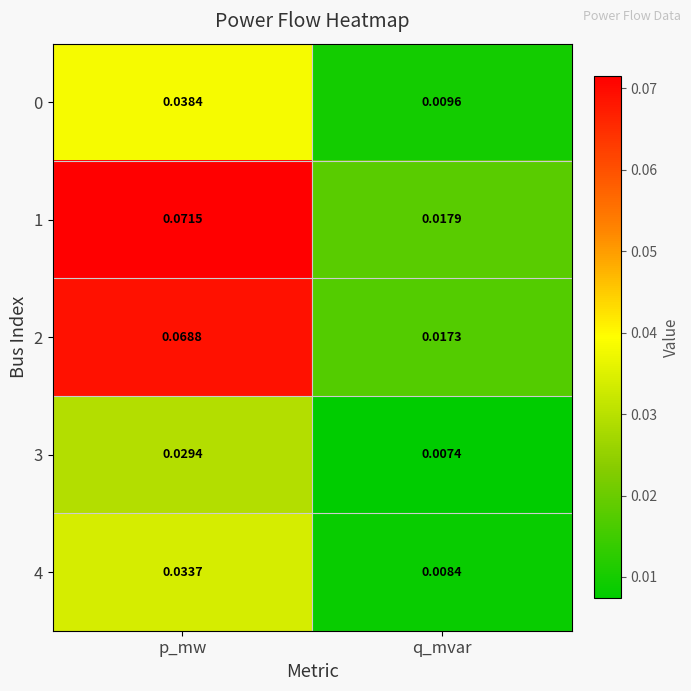

Which series has the widest spread of values?

1